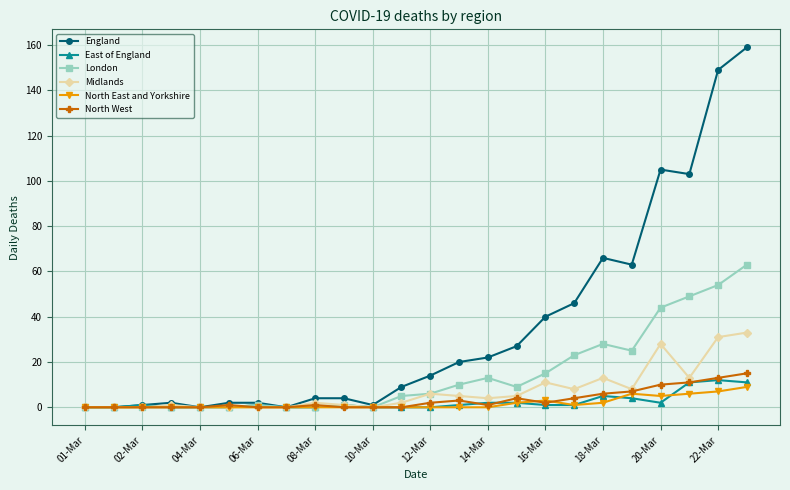

Which series has the widest spread of values?

England